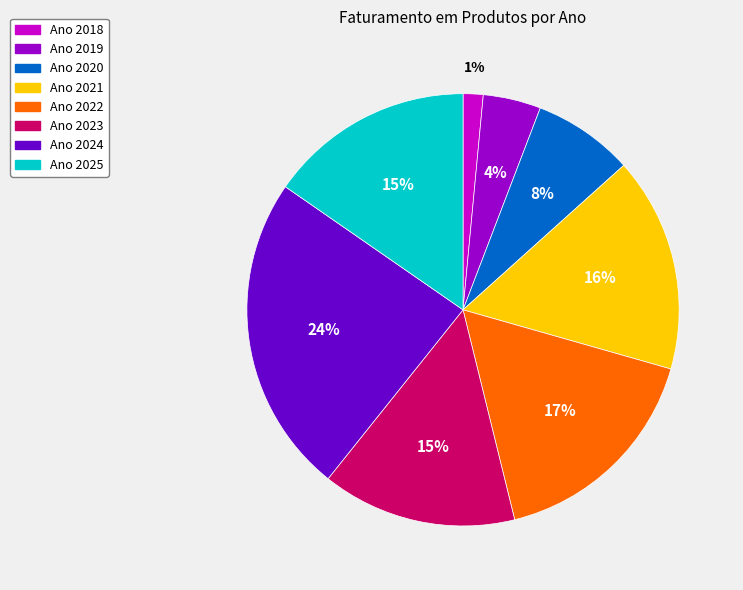

To the nearest percent, what is the average slice percentage?

12%